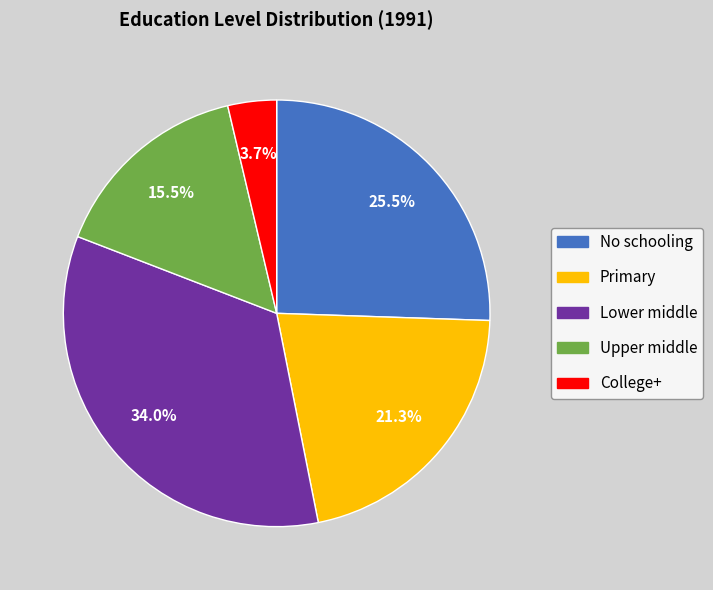

Is there any slice that represents more than half of the pie?

No